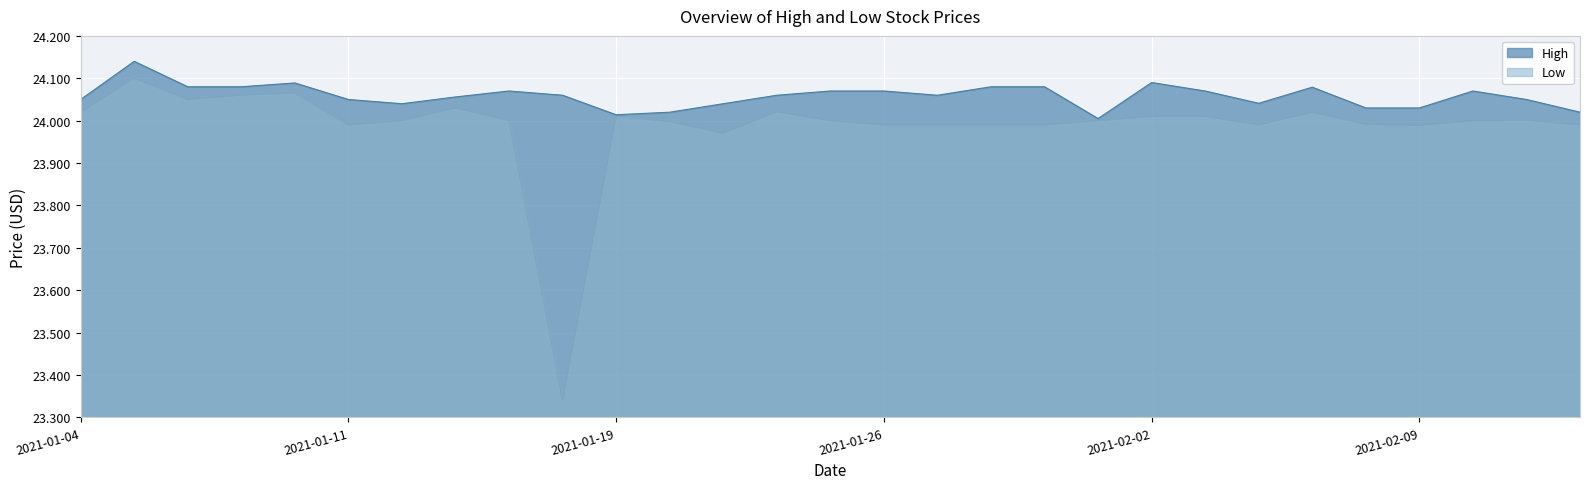

What position from the left is 2021-02-09?

26